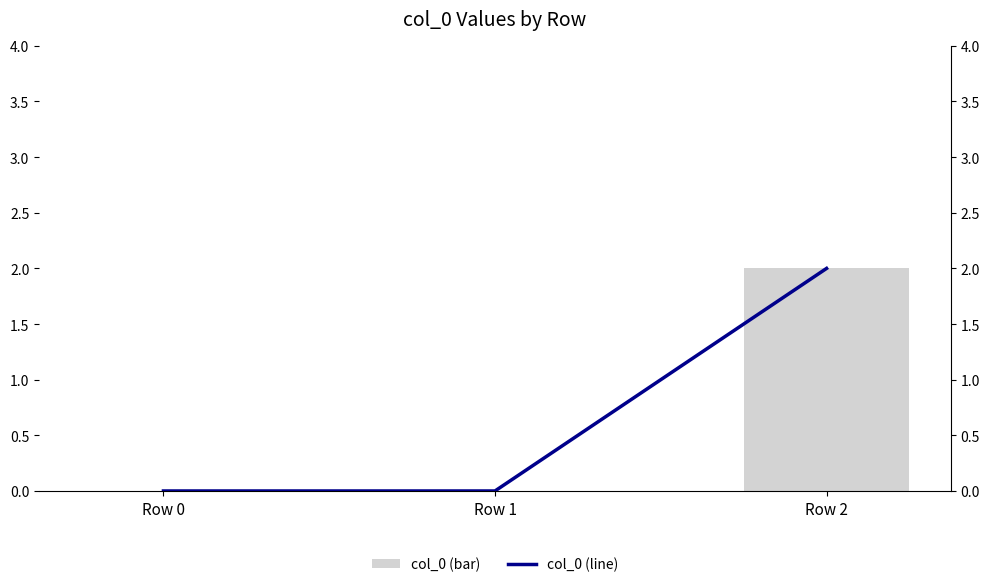

Is the value of col_0 (line) at Row 1 greater than the value of col_0 at Row 1?

No